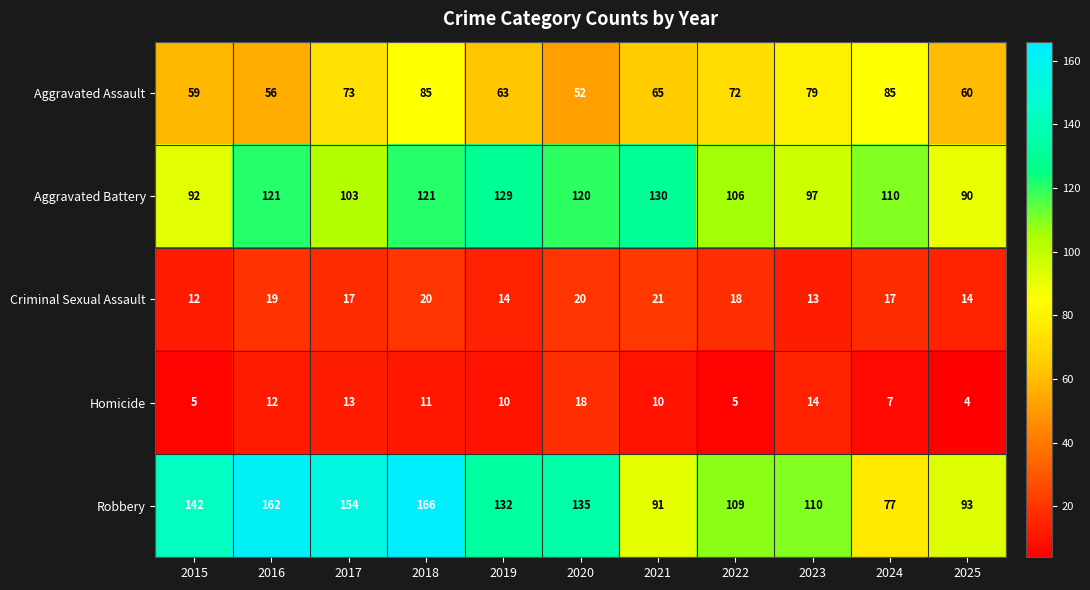

Which series has the largest total across all categories?

Robbery